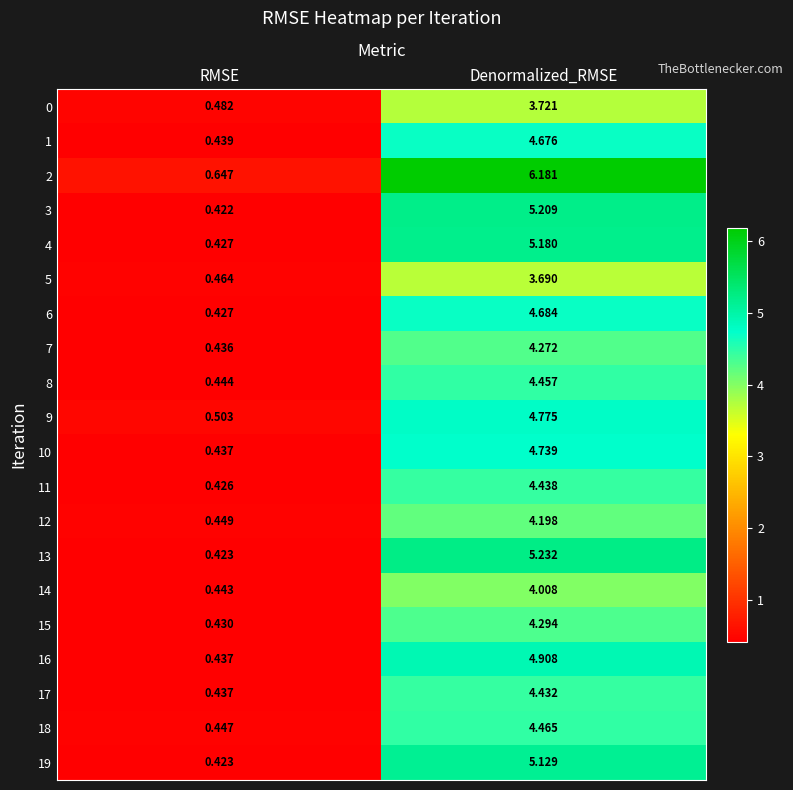

Where is 15 nearest to the value 2?

RMSE